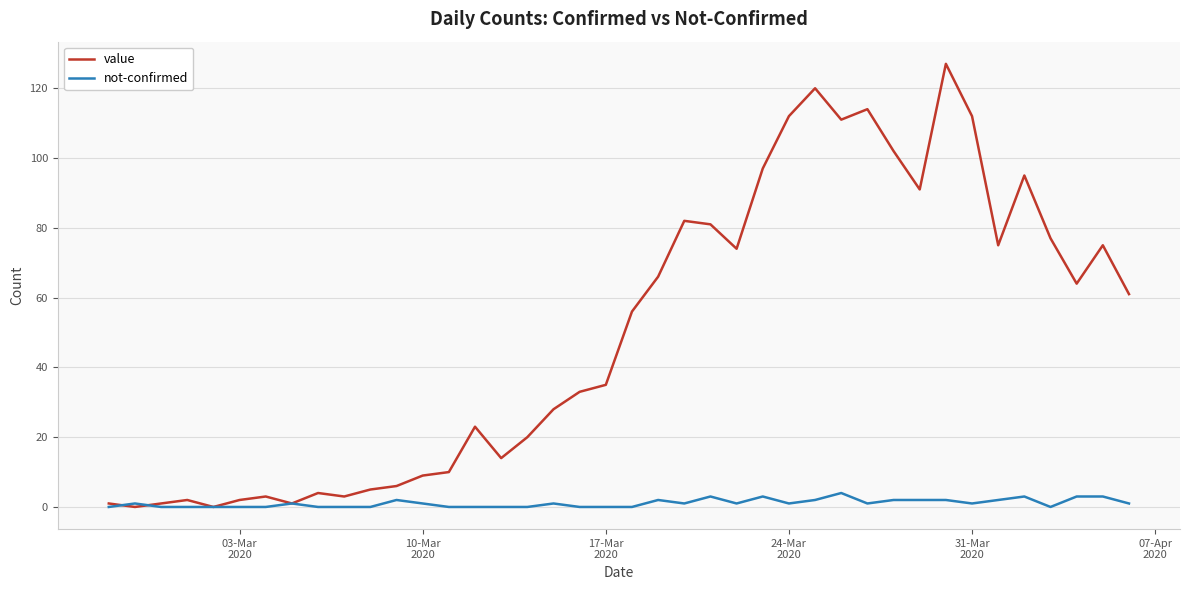

Which series has the largest total across all categories?

value